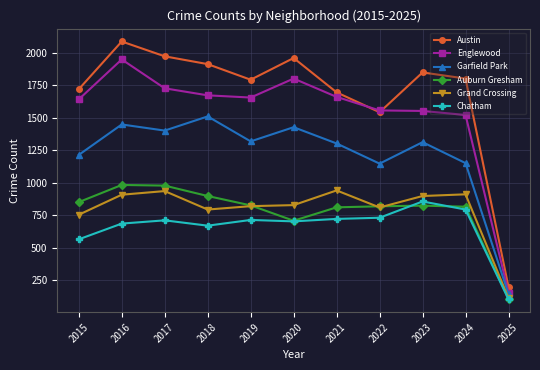

What is the average value of the Austin series?

1684